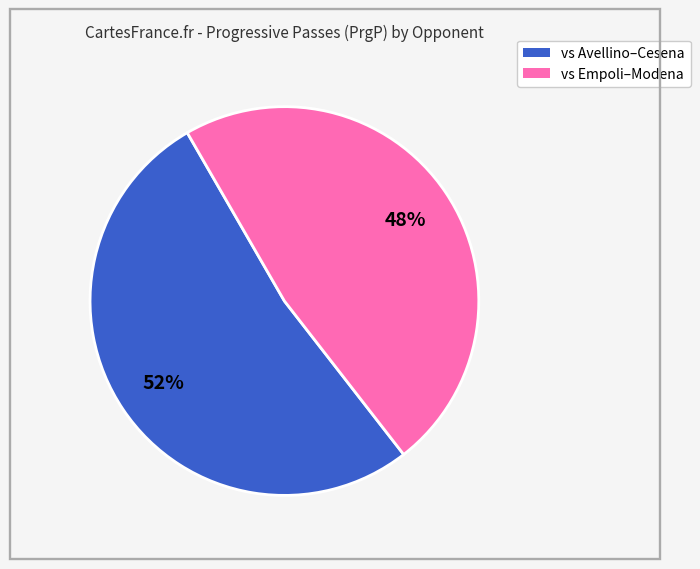

To the nearest percent, what is the difference between the largest and smallest slice percentages?

4%